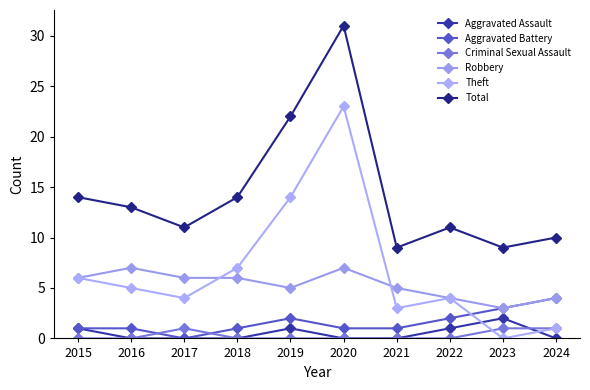

Rank the series by their maximum value, from lowest to highest.

Criminal Sexual Assault, Aggravated Assault, Aggravated Battery, Robbery, Theft, Total